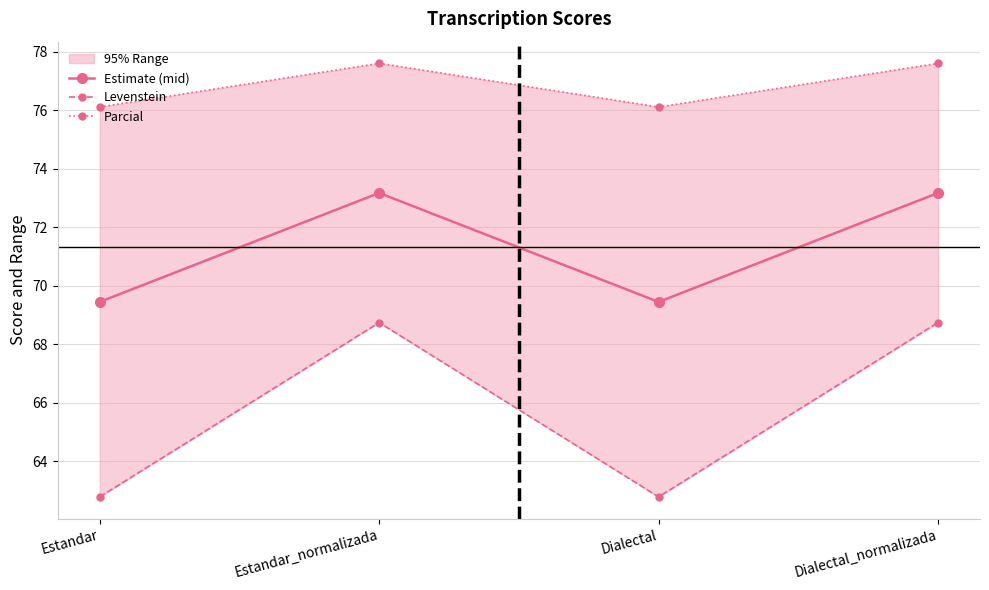

True or false: Parcial and Estimate (mid) intersect in this chart.

False